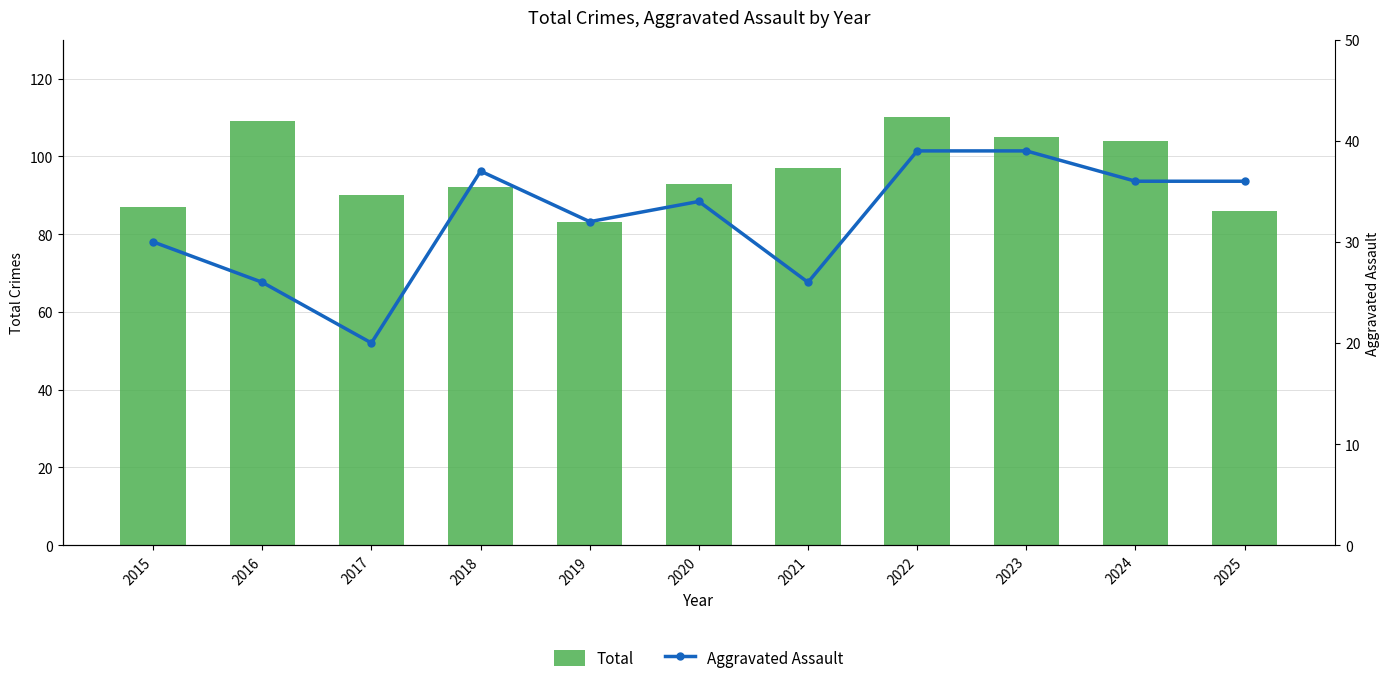

Between 2016 and 2021, which series saw the biggest shift?

Total